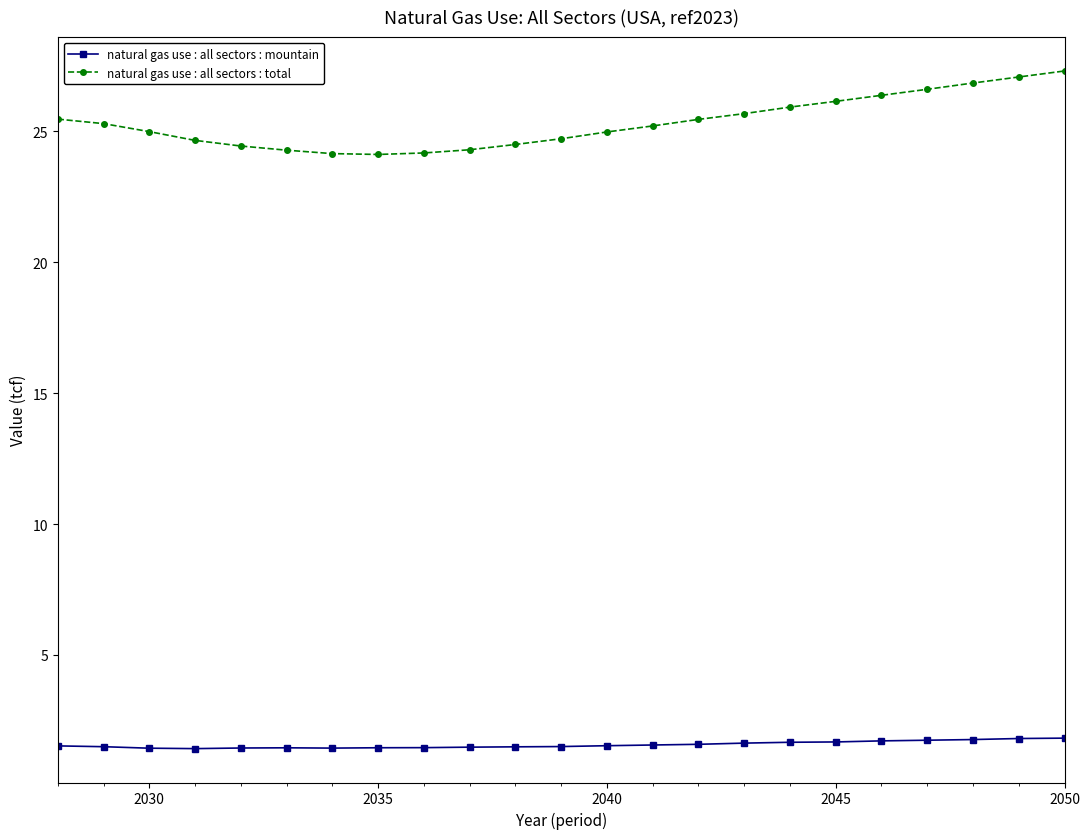

What is the minimum value for natural gas use : all sectors : mountain?

1.4